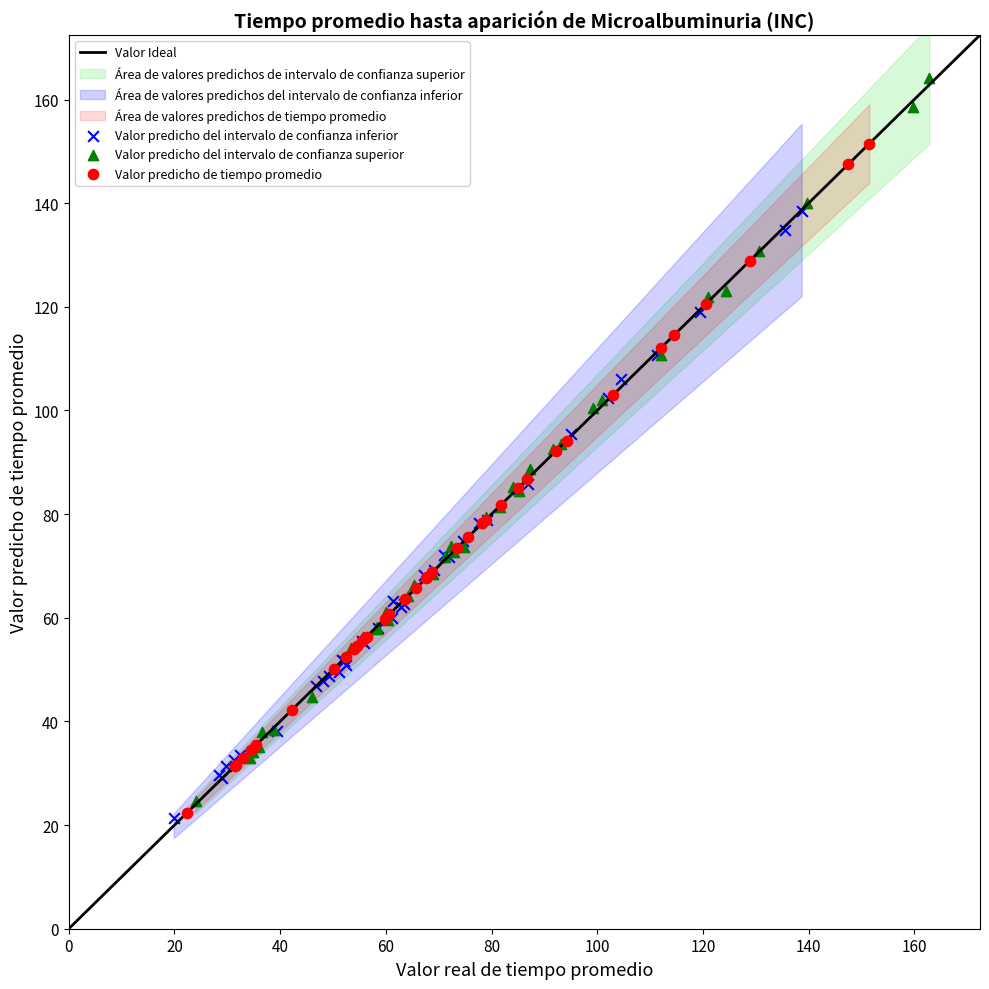

Which series has the widest spread of Y values?

Valor predicho del intervalo de confianza superior